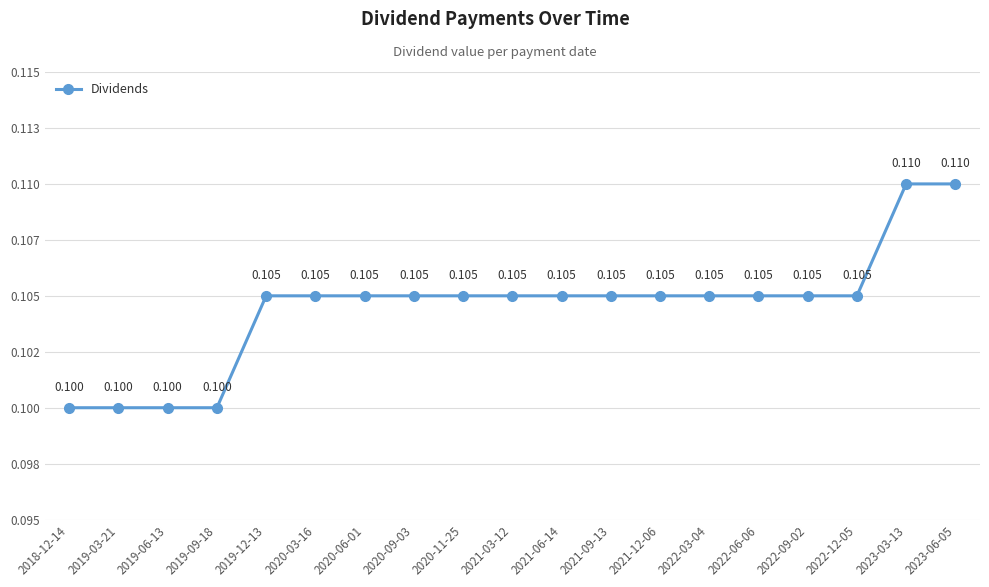

Reading left to right, transcribe all the data shown in this chart.

2018-12-14=0.1	2019-03-21=0.1	2019-06-13=0.1	2019-09-18=0.1	2019-12-13=0.1	2020-03-16=0.1	2020-06-01=0.1	2020-09-03=0.1	2020-11-25=0.1	2021-03-12=0.1	2021-06-14=0.1	2021-09-13=0.1	2021-12-06=0.1	2022-03-04=0.1	2022-06-06=0.1	2022-09-02=0.1	2022-12-05=0.1	2023-03-13=0.1	2023-06-05=0.1